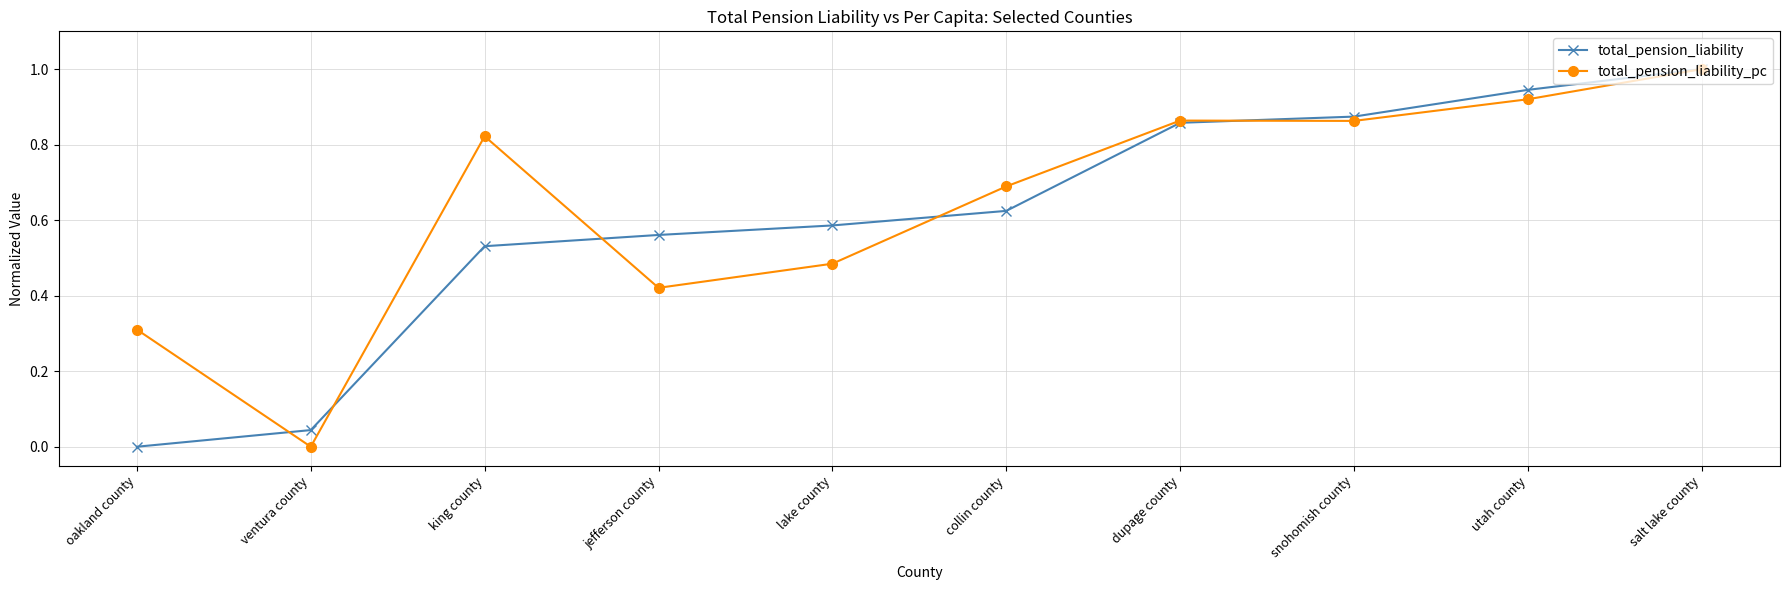

What position from the left is lake county?

5